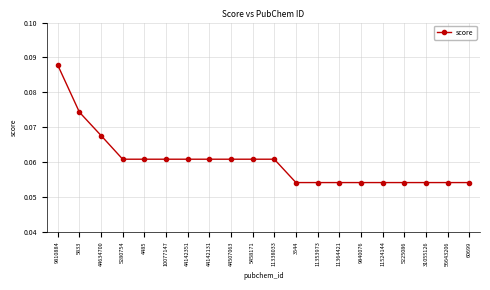

What is the label of the 4th point from the right?

5225086